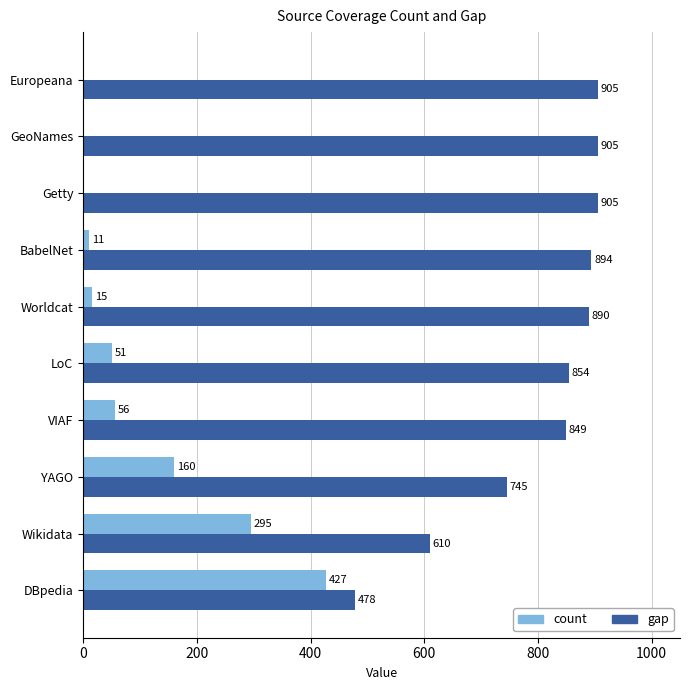

The count series shows 427 at DBpedia. True or false?

True